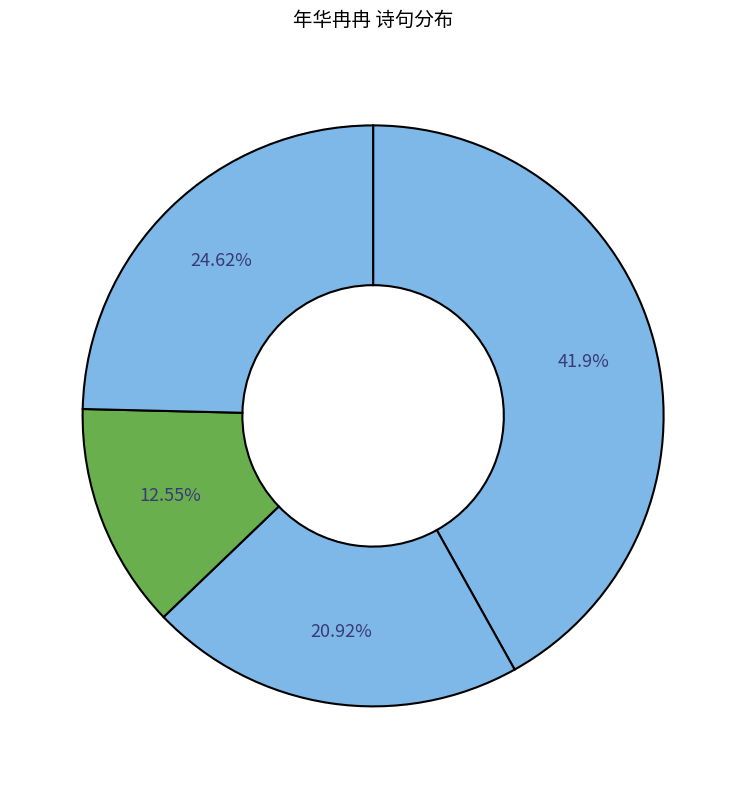

Count the number of slices in the pie.

4